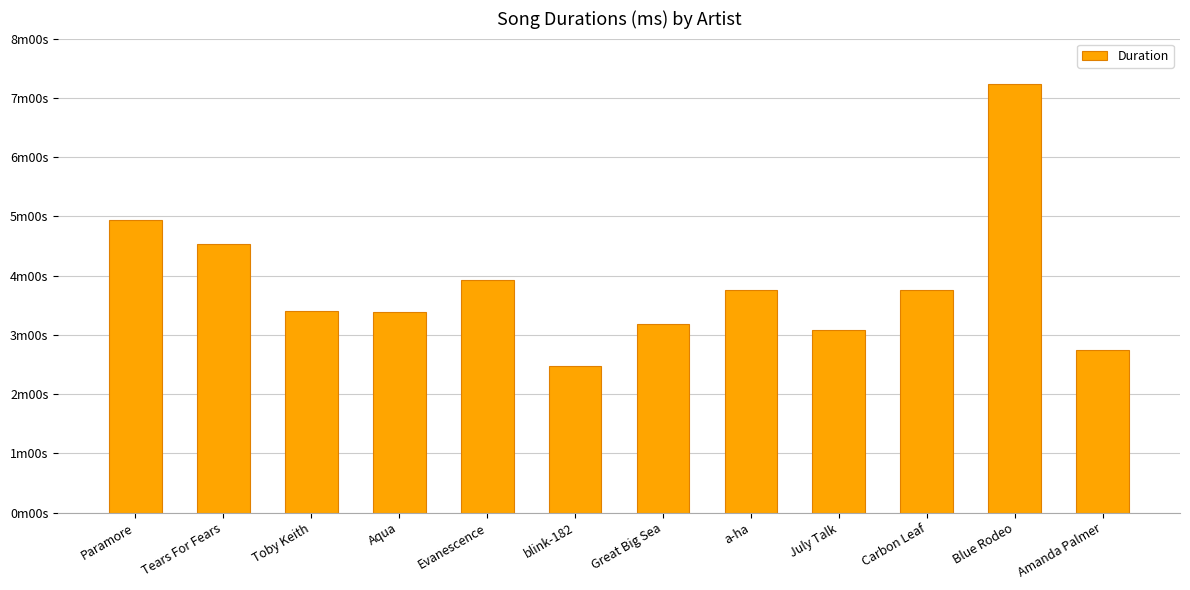

Are the bars horizontal?

No